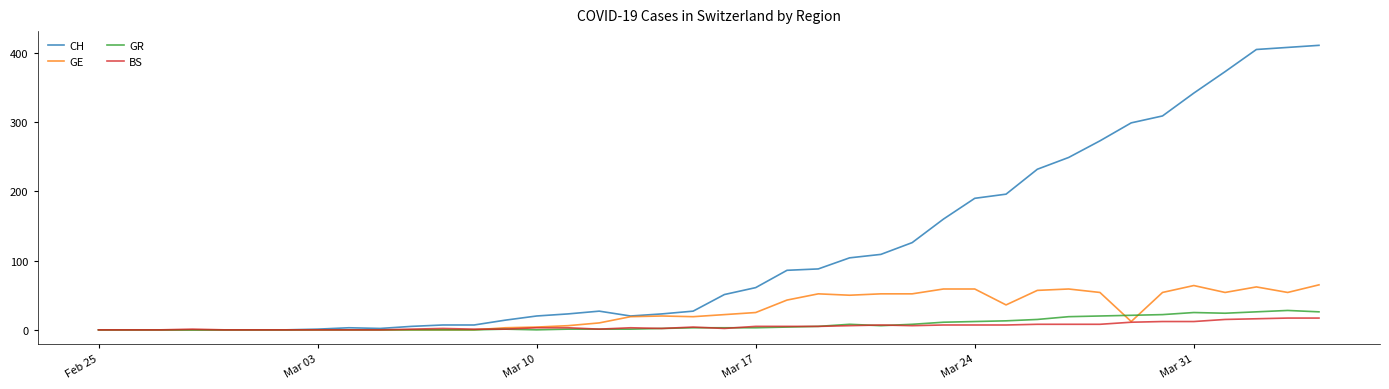

Which series has the largest range (max minus min)?

CH